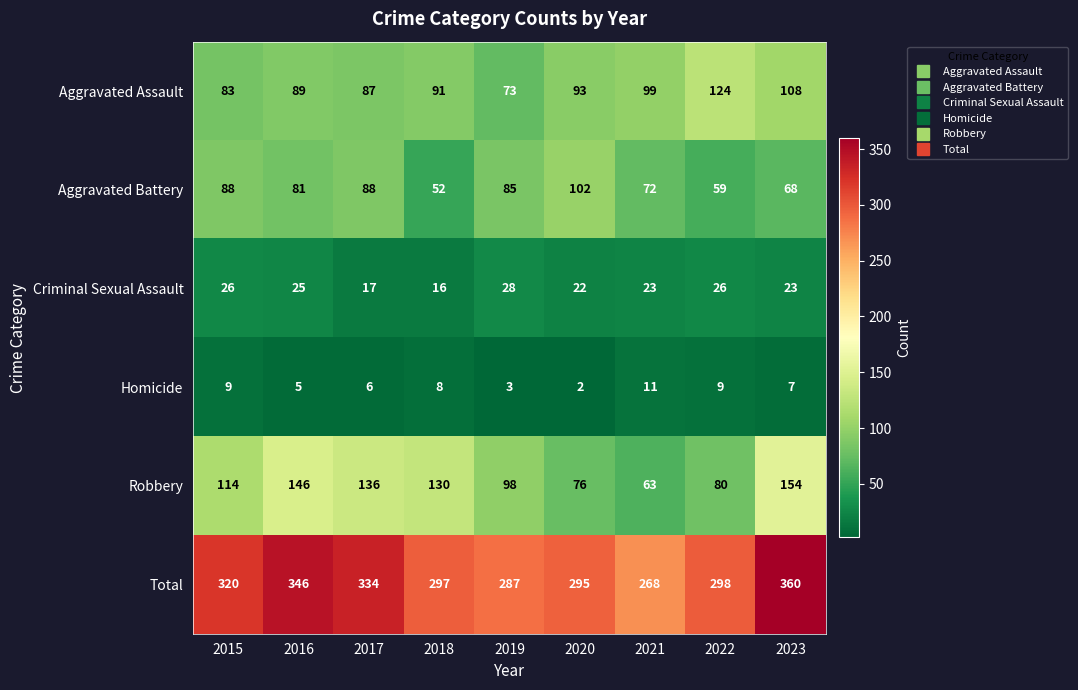

Where does the Aggravated Battery series first go above 81?

2015